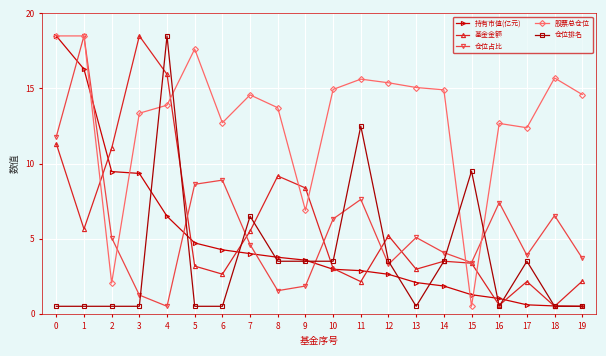

Which category has the lowest value in the 股票总仓位 series?

15